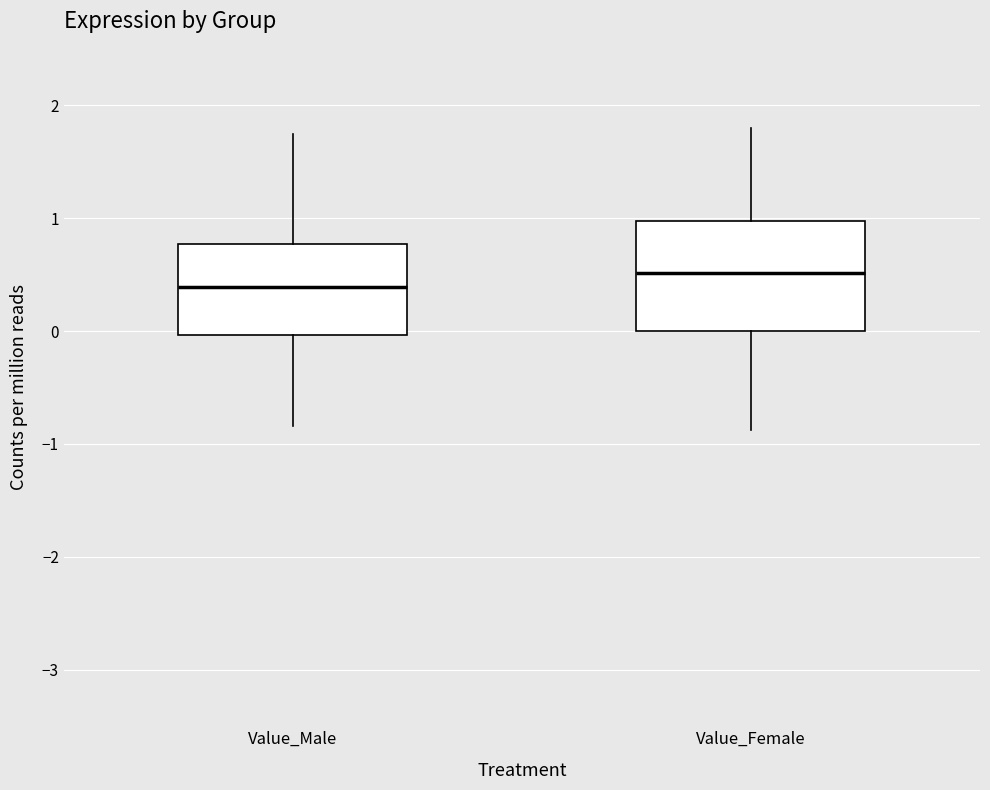

Reading left to right, transcribe this box plot: for each box, give where its median line is, the range the box spans, and where its two whiskers end, as read against the y-axis. The values are not printed on the chart, so give them approximately, as read against the axis.

Value_Male: median 0.4, box 0.0 to 0.8, whiskers -0.8 to 1.7
Value_Female: median 0.5, box 0.0 to 1.0, whiskers -0.9 to 1.8